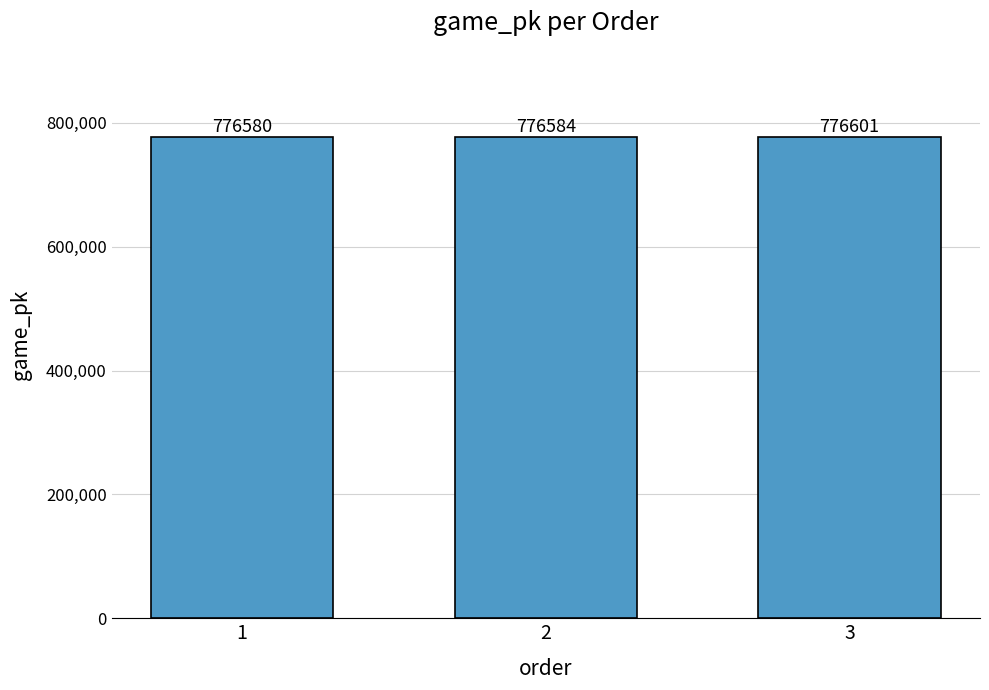

What is the difference between the maximum and minimum values?

21